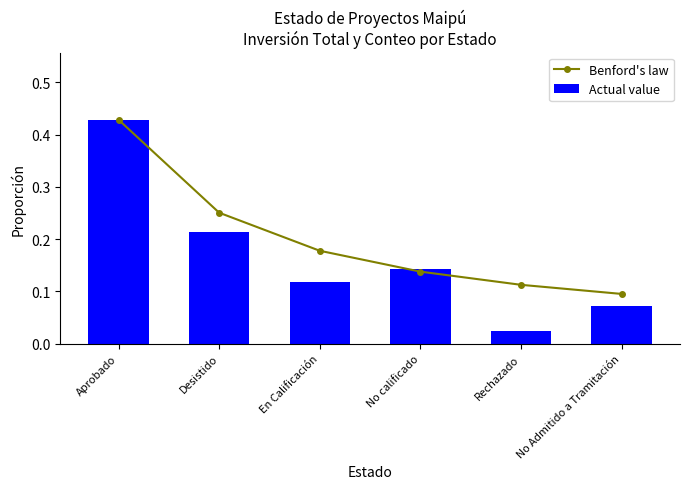

Is it true that Actual value equals 0.2 at Aprobado?

False